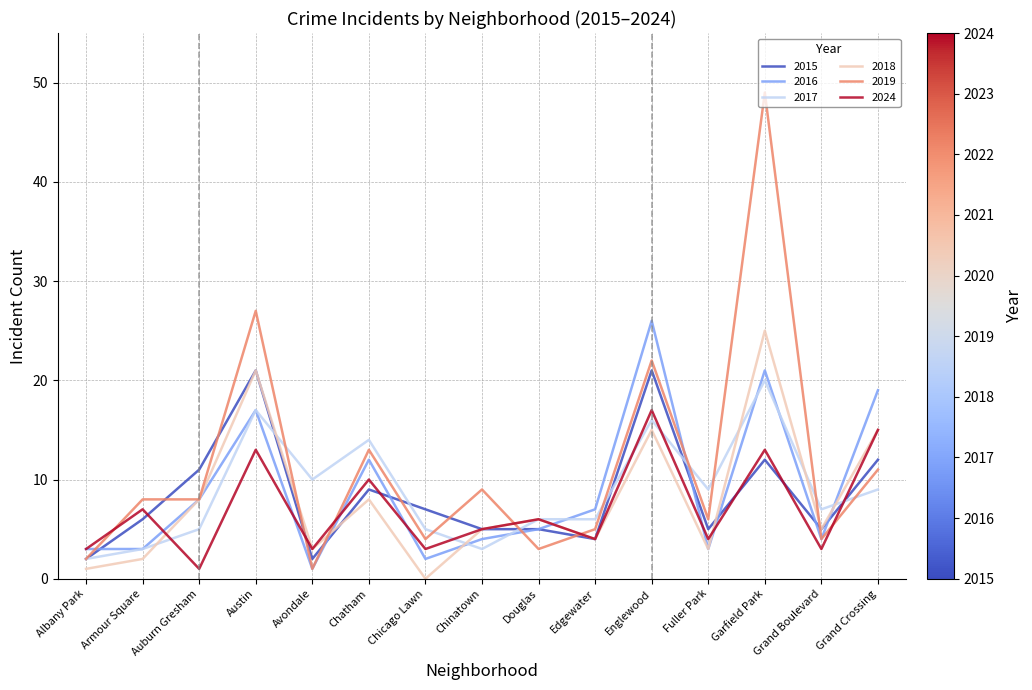

How many distinct data groups are displayed?

6